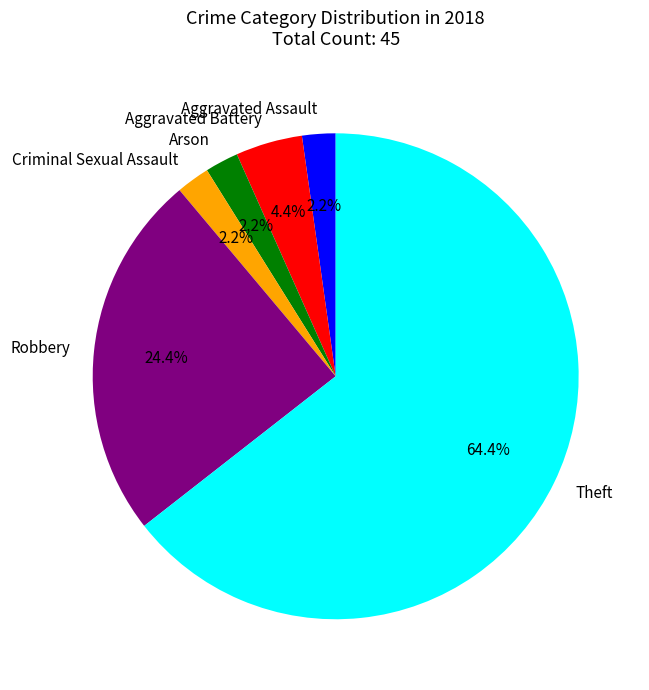

What is the largest slice in the pie chart?

Theft